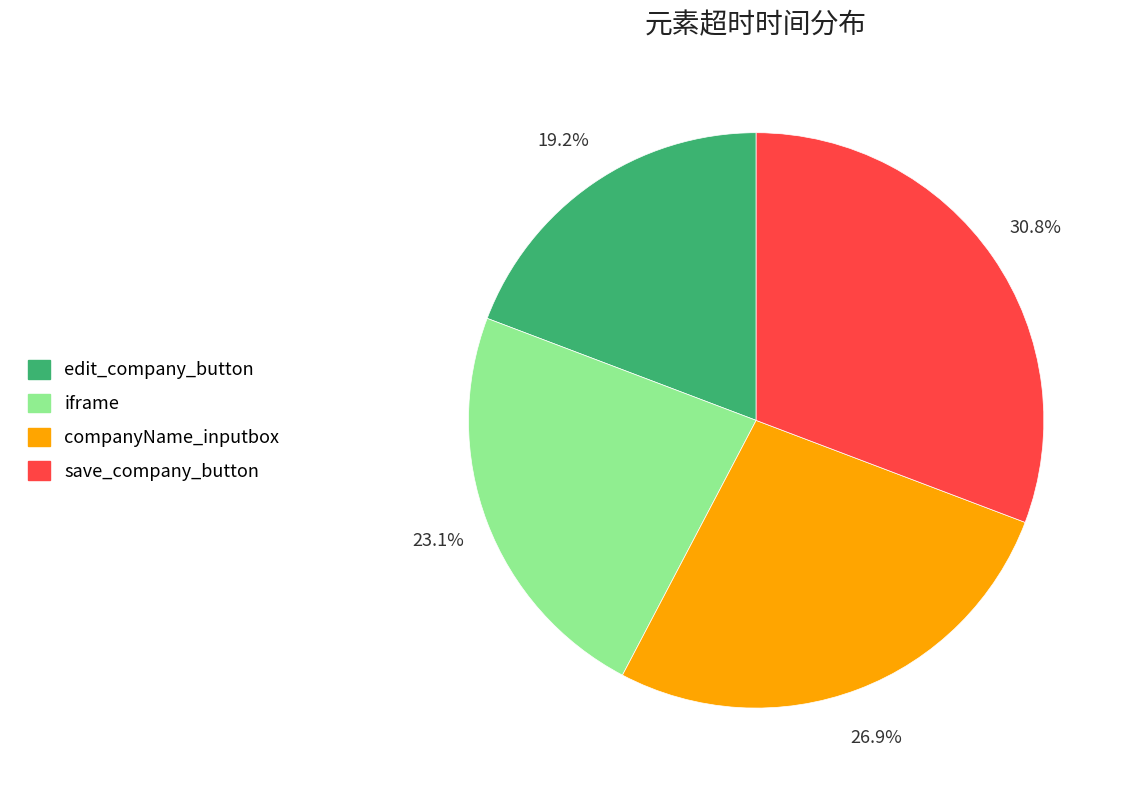

To the nearest percent, what percentage of the pie is iframe?

23%